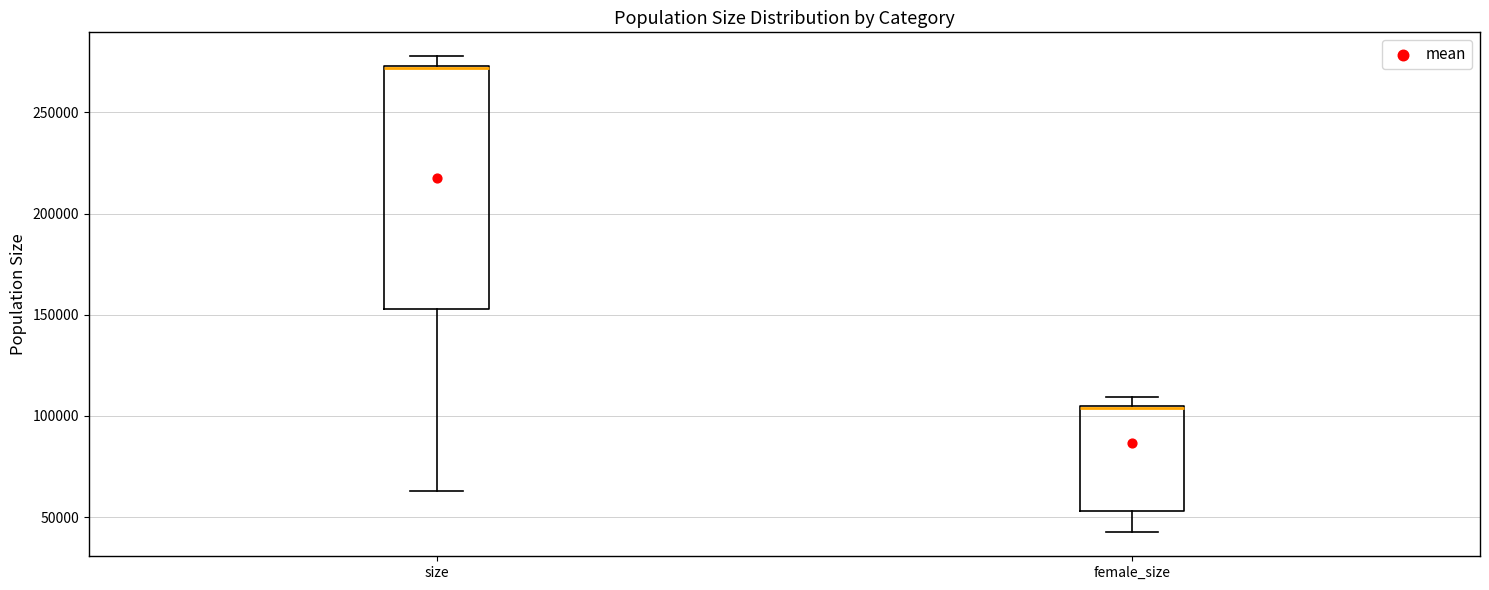

Reading left to right, transcribe this box plot: for each box, give where its median line is, the range the box spans, and where its two whiskers end, as read against the y-axis. The values are not printed on the chart, so give them approximately, as read against the axis.

size: median 270000, box 155000 to 275000, whiskers 65000 to 280000
female_size: median 105000 (drawn on the box's upper edge), box 55000 to 105000, whiskers 40000 to 110000